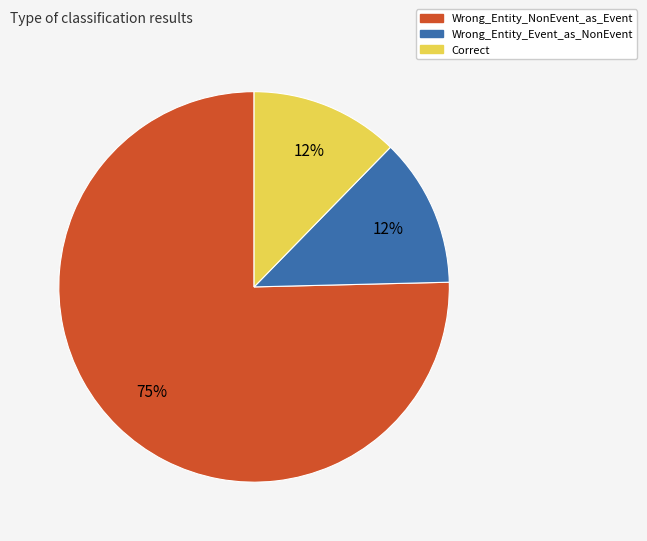

Which category accounts for the majority?

Wrong_Entity_NonEvent_as_Event